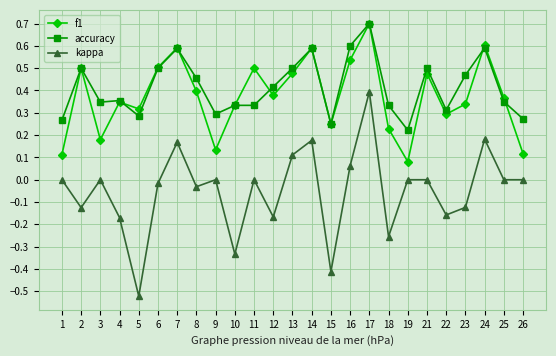

Is it true that accuracy equals 0.7 at 17?

True